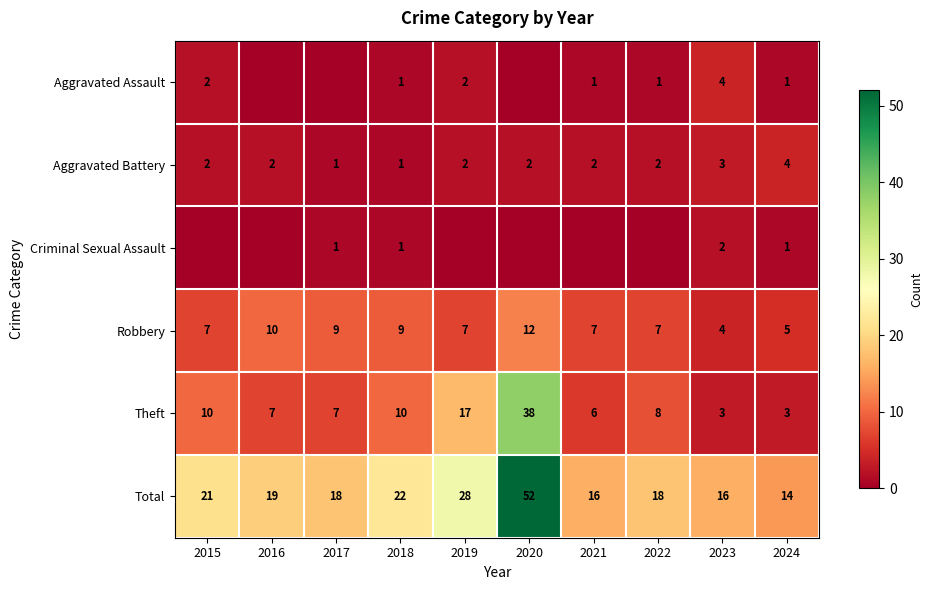

What is the sum of the Robbery values at 2015 and 2023?

11